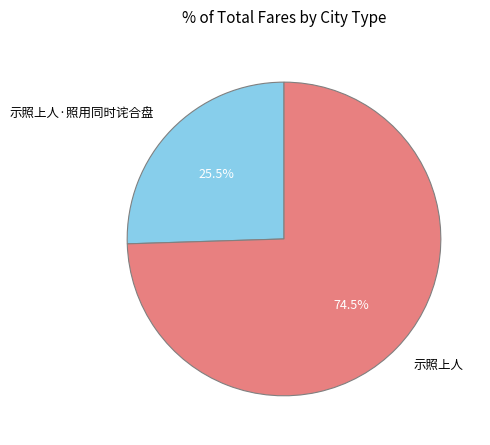

Which category accounts for the majority?

示照上人